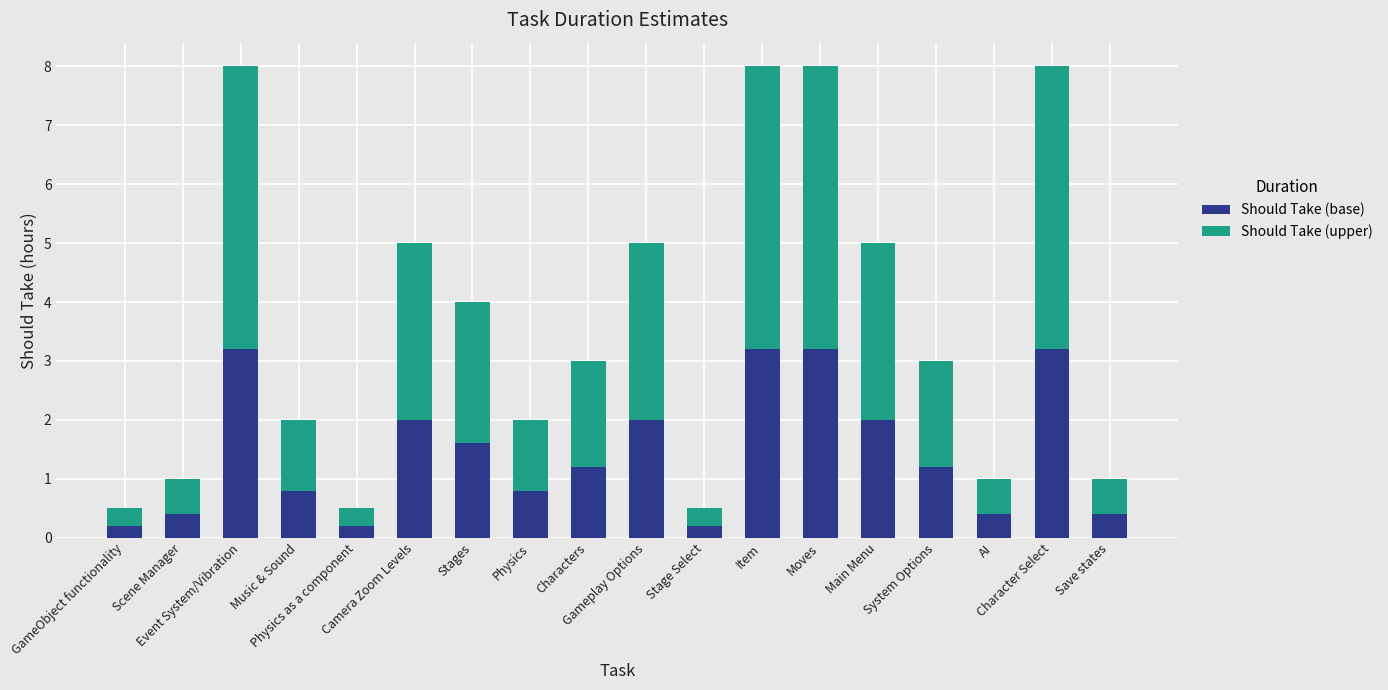

What is the sum of all Should Take (base) values?

26.2